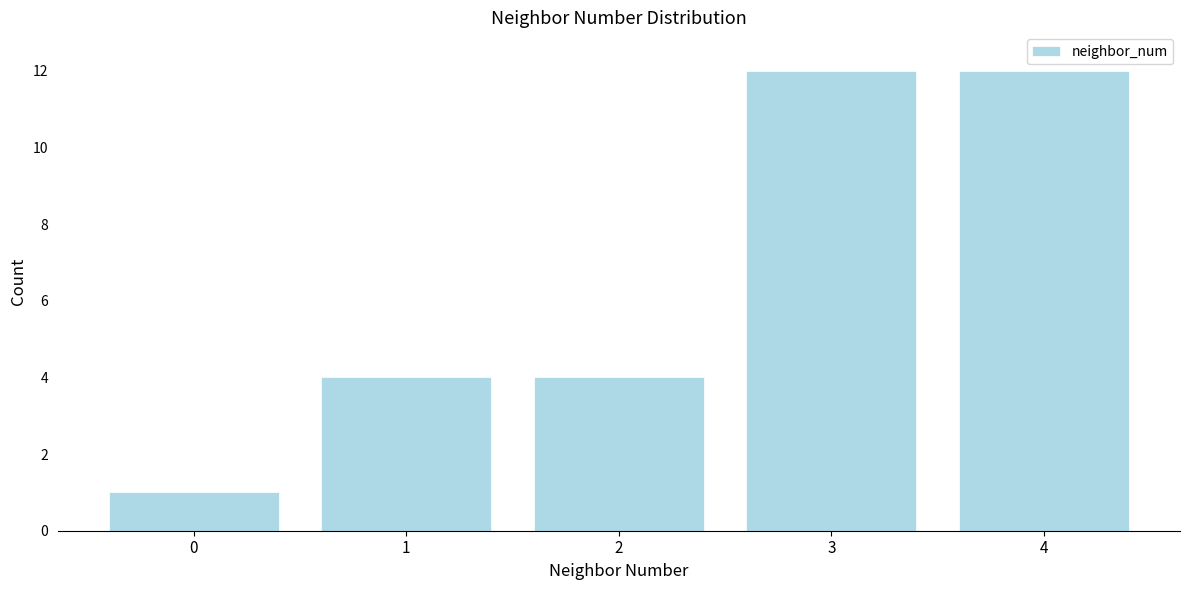

Reading left to right, list all the values displayed in this chart.

1	4	4	12	12